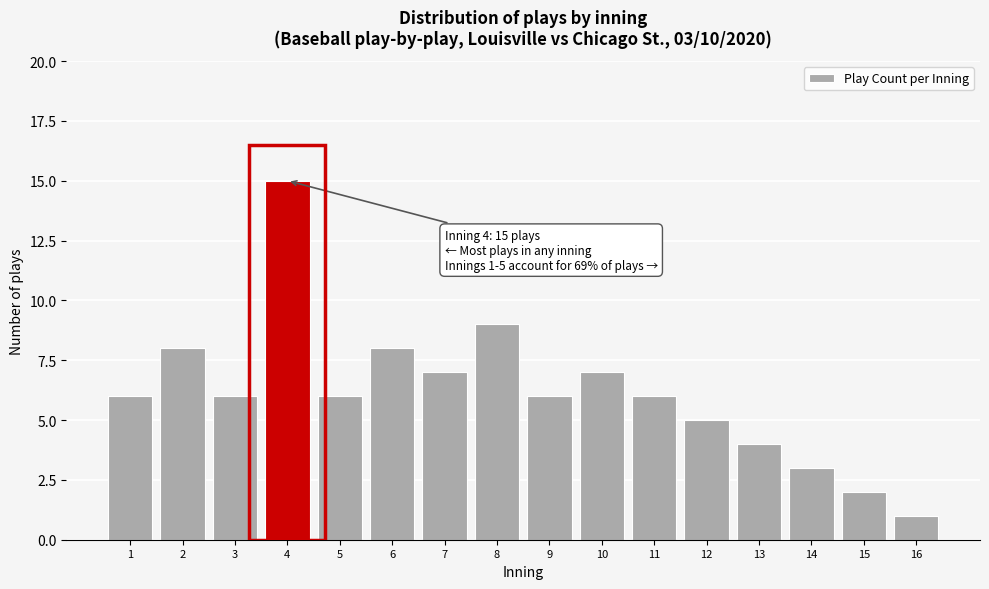

Reading left to right, list all the values displayed in this chart.

1=6	2=8	3=6	4=15	5=6	6=8	7=7	8=9	9=6	10=7	11=6	12=5	13=4	14=3	15=2	16=1